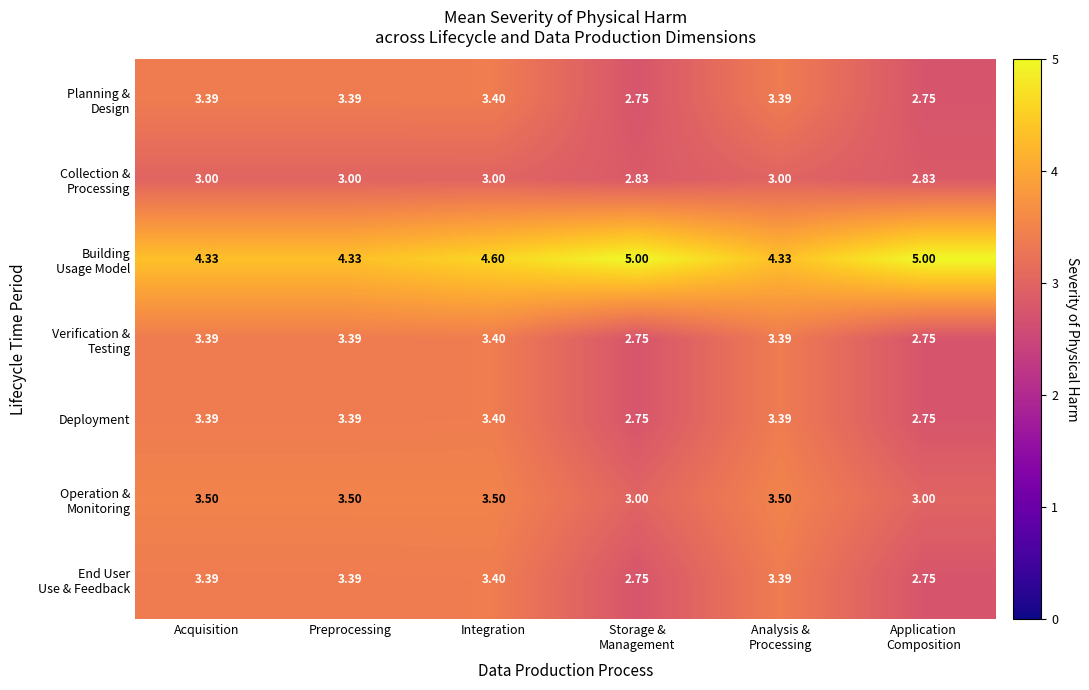

At which category is the sum across all series the highest?

Integration